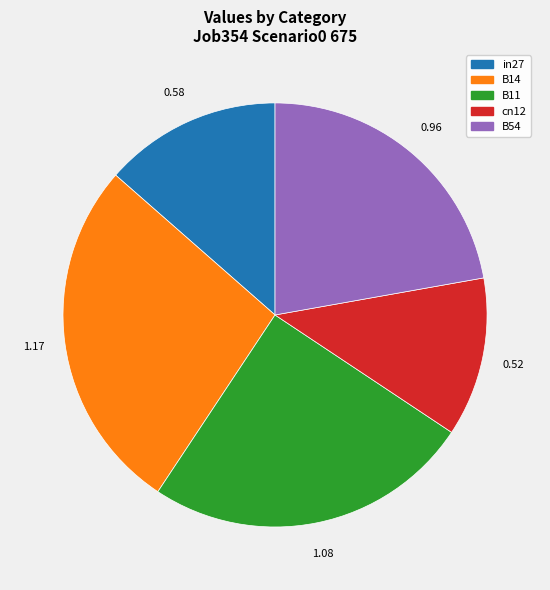

Rank the categories by value from highest to lowest.

B14, B11, B54, in27, cn12